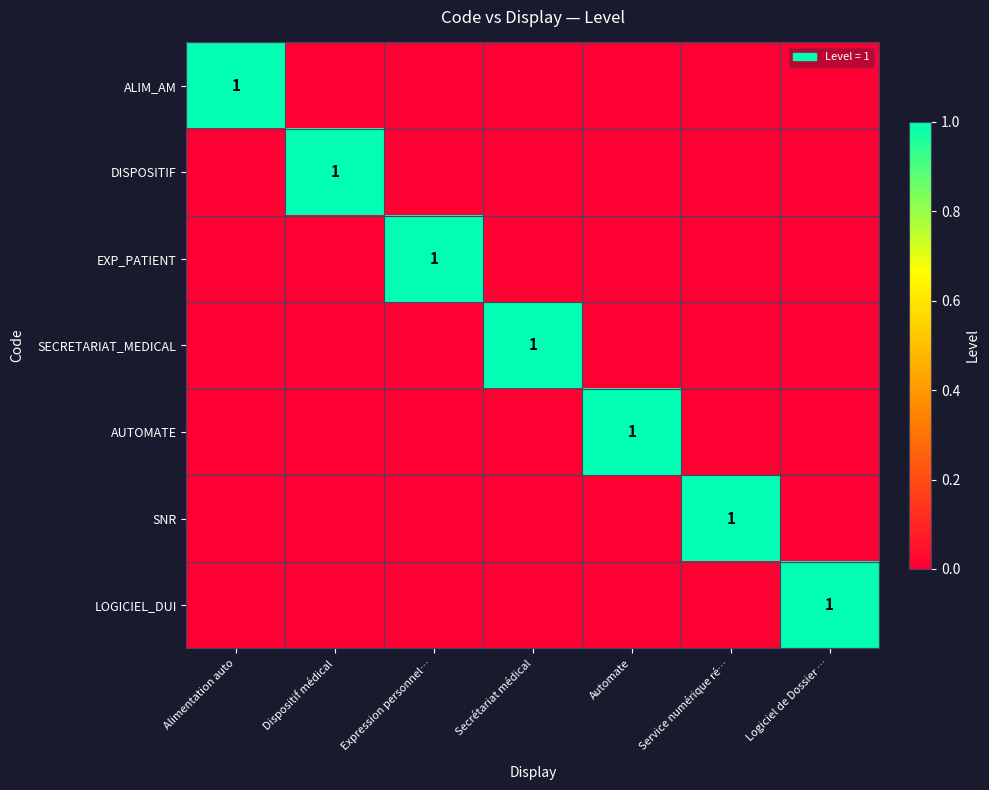

Count the number of categories in the chart.

7